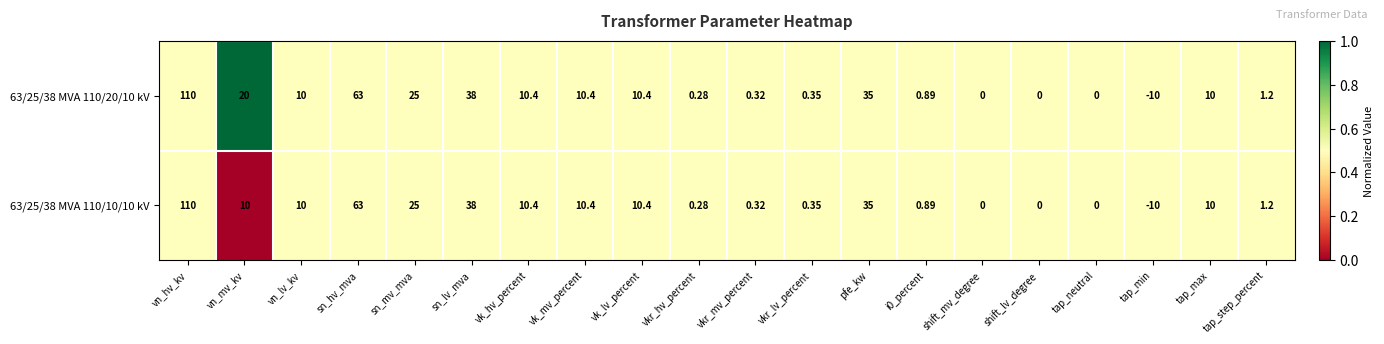

What is the total value across all series at shift_lv_degree?

0.0